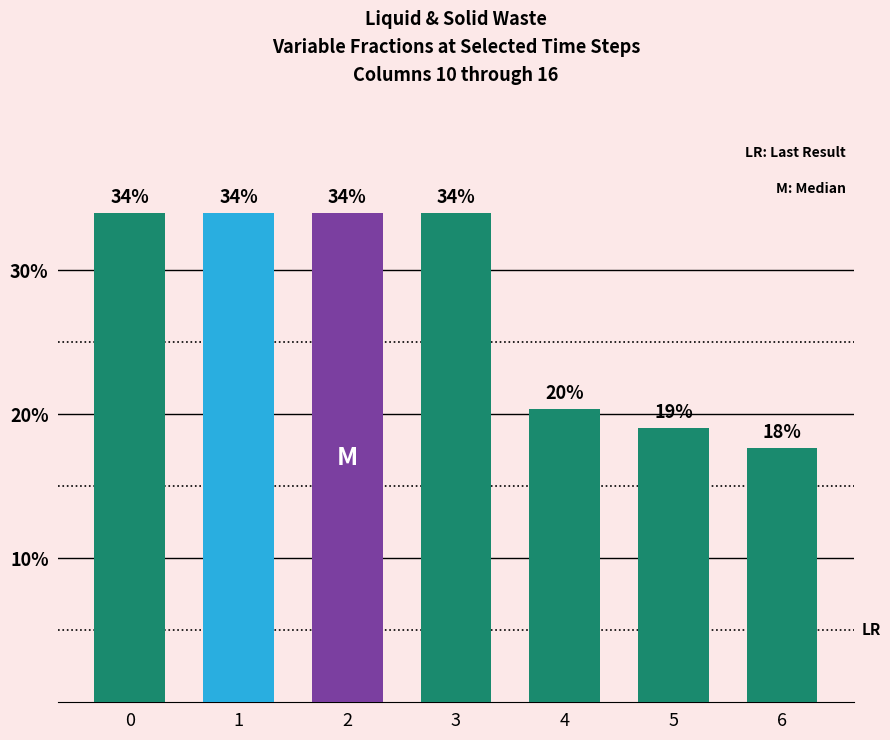

Reading left to right, list all the values displayed in this chart.

0=0.3	1=0.3	2=0.3	3=0.3	4=0.2	5=0.2	6=0.2